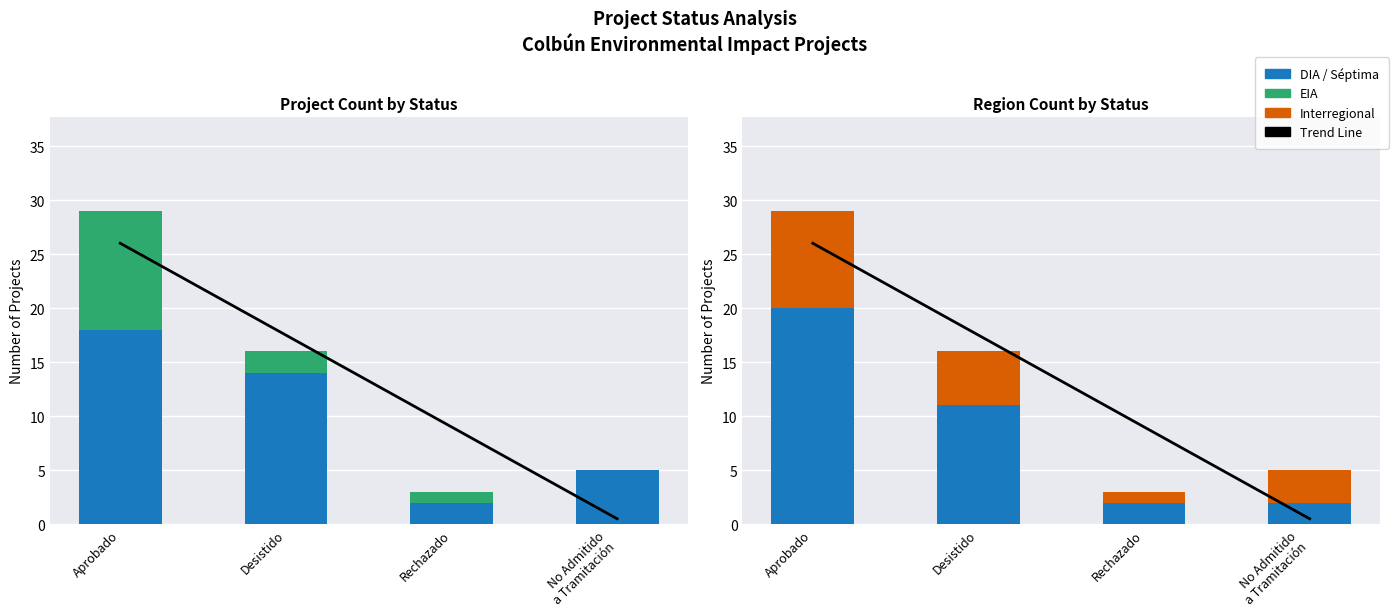

What is the difference between the highest and lowest values at Rechazado?

8.0